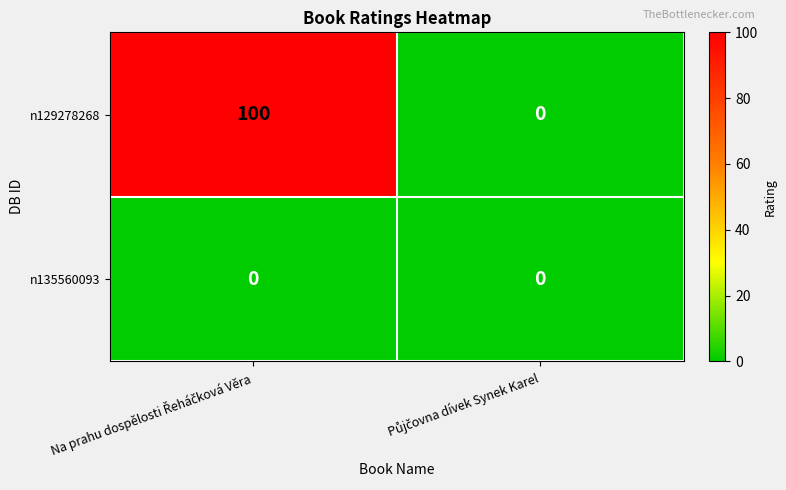

What is the average value of the n129278268 series?

50